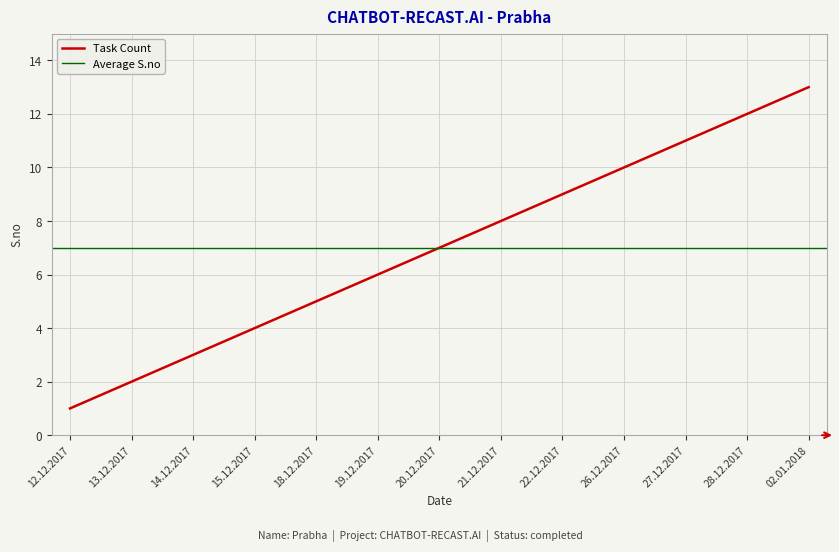

Count the number of categories in the chart.

13